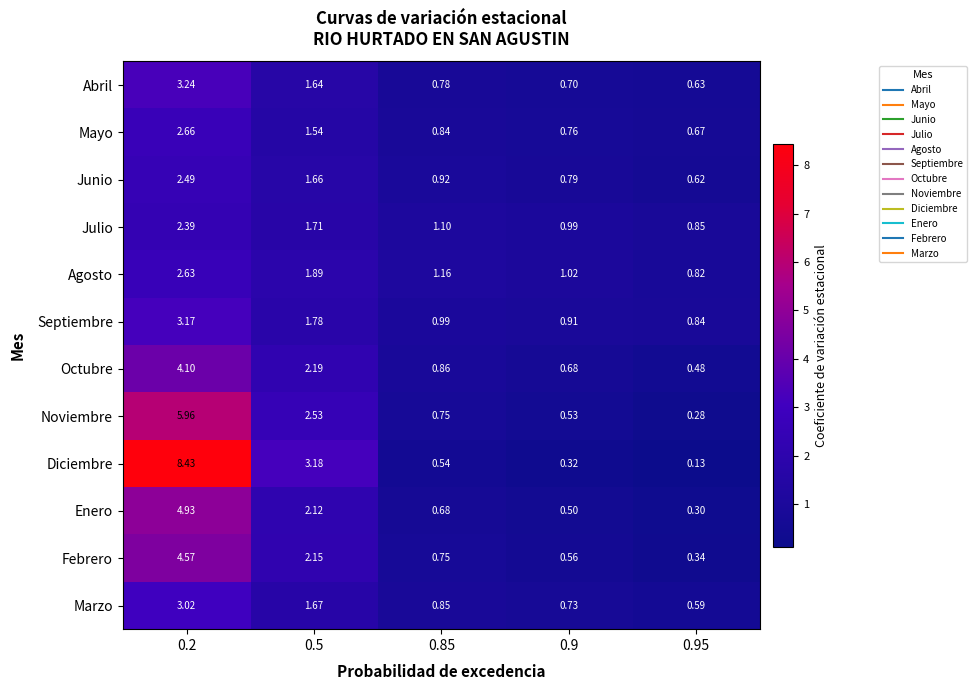

Which series has the largest total across all categories?

Diciembre